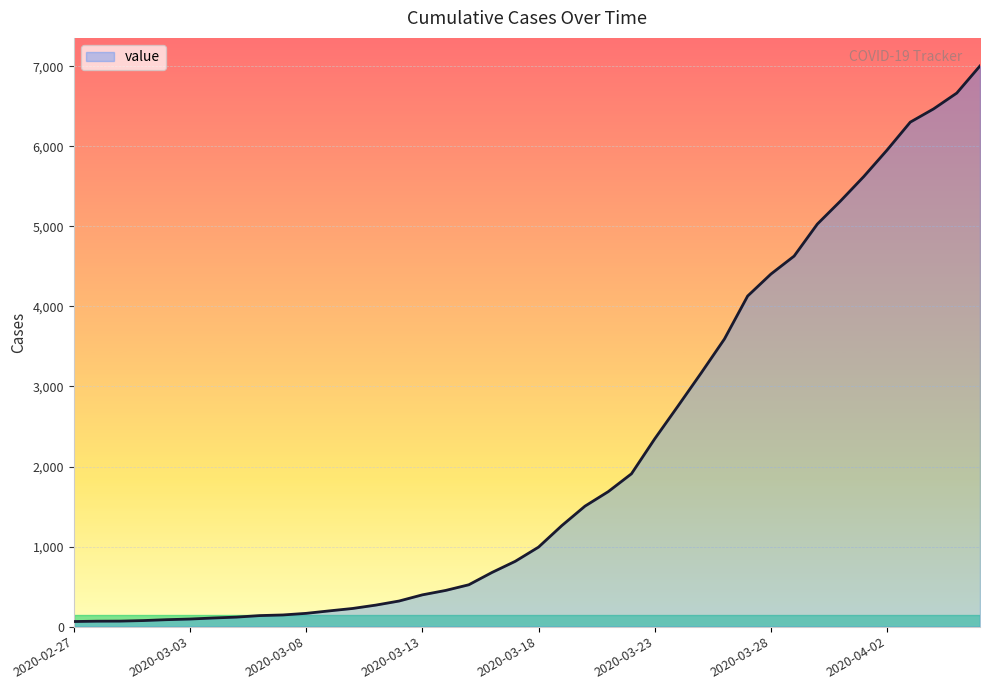

What is the difference between the maximum and minimum values?

6939